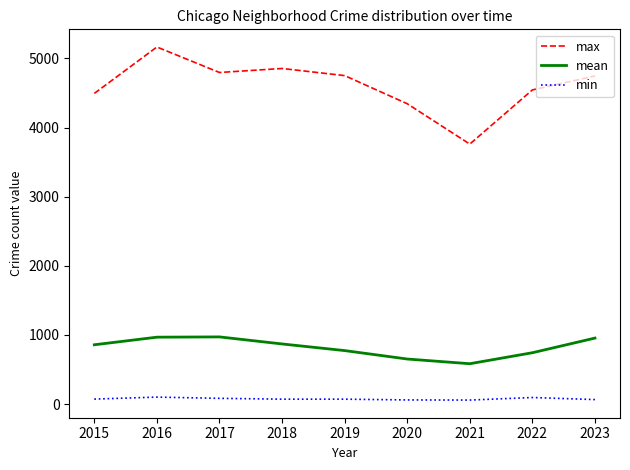

True or false: min and max cross at least once.

False